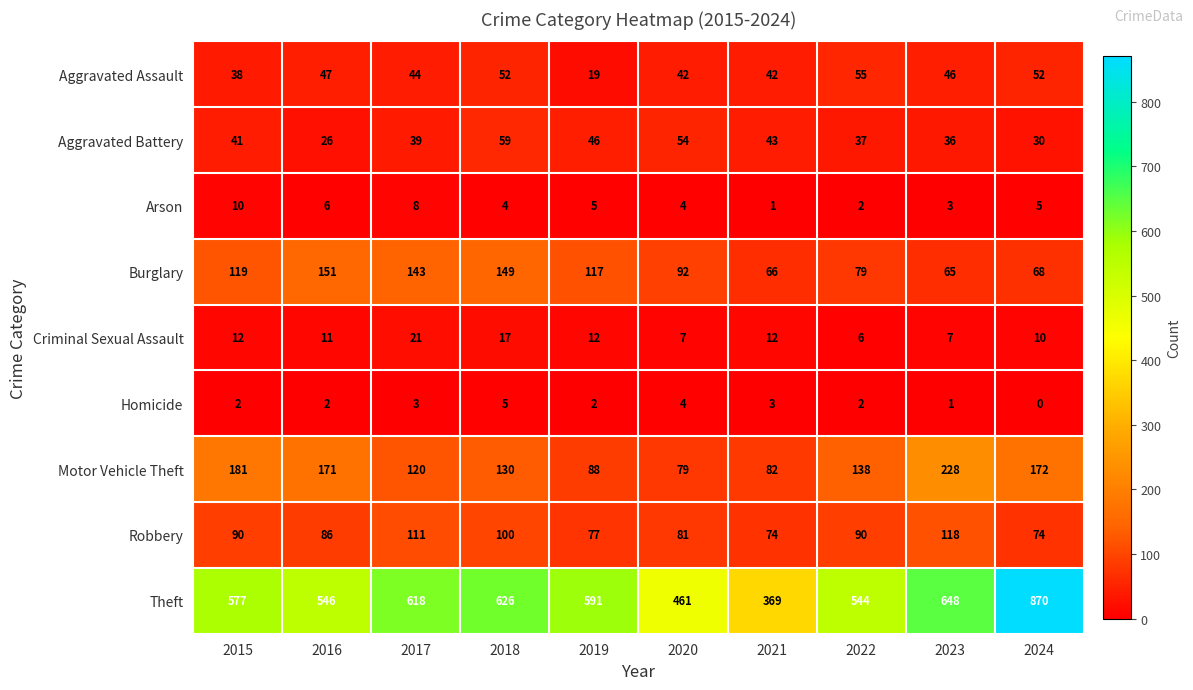

At which category is the sum across all series the highest?

2024